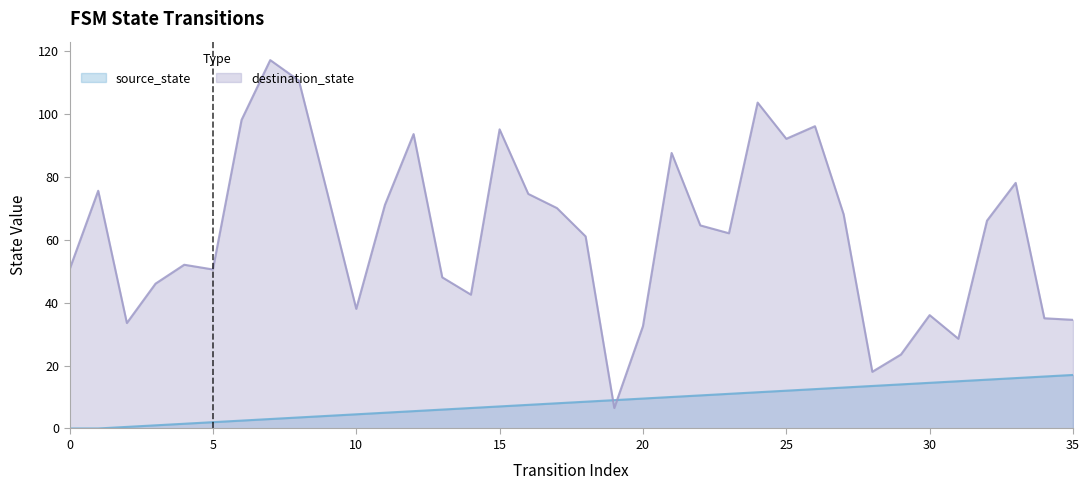

How many data points are less than 8?

17